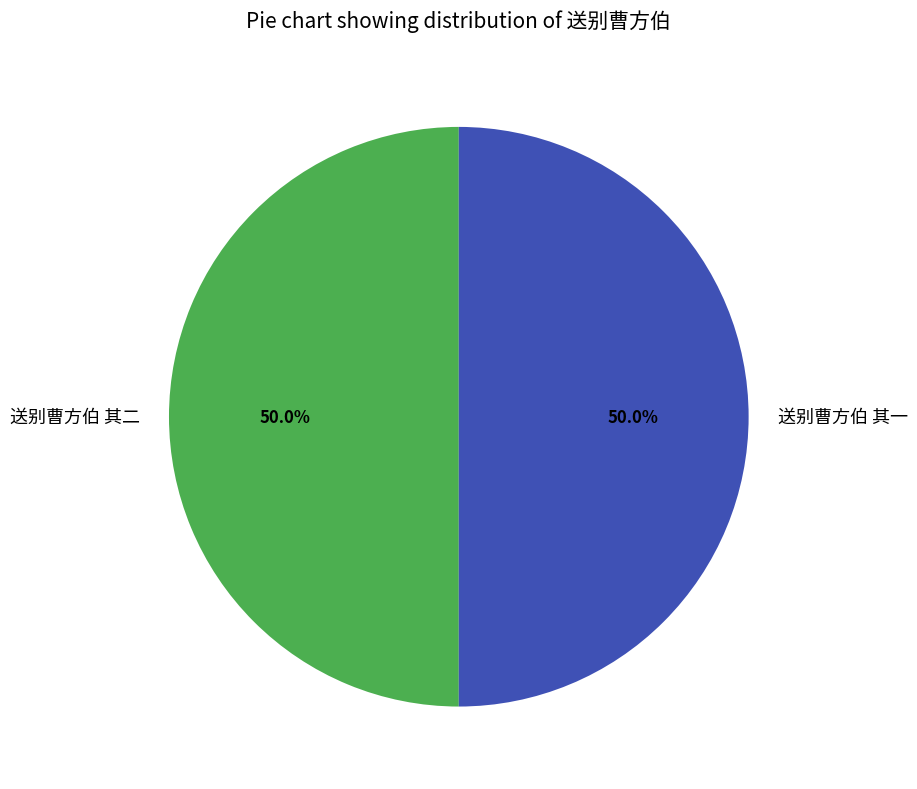

What is the ratio of the value at 送别曹方伯 其二 to the value at 送别曹方伯 其一?

1.0